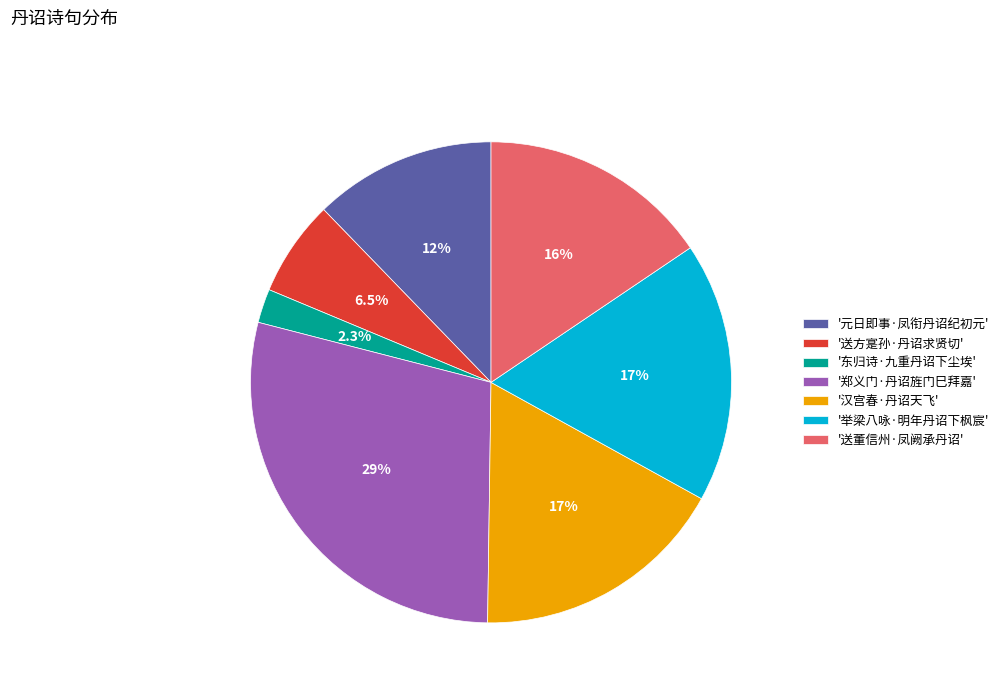

Which has a higher value, '送方寔孙·丹诏求贤切' or '举梁八咏·明年丹诏下枫宸'?

'举梁八咏·明年丹诏下枫宸'